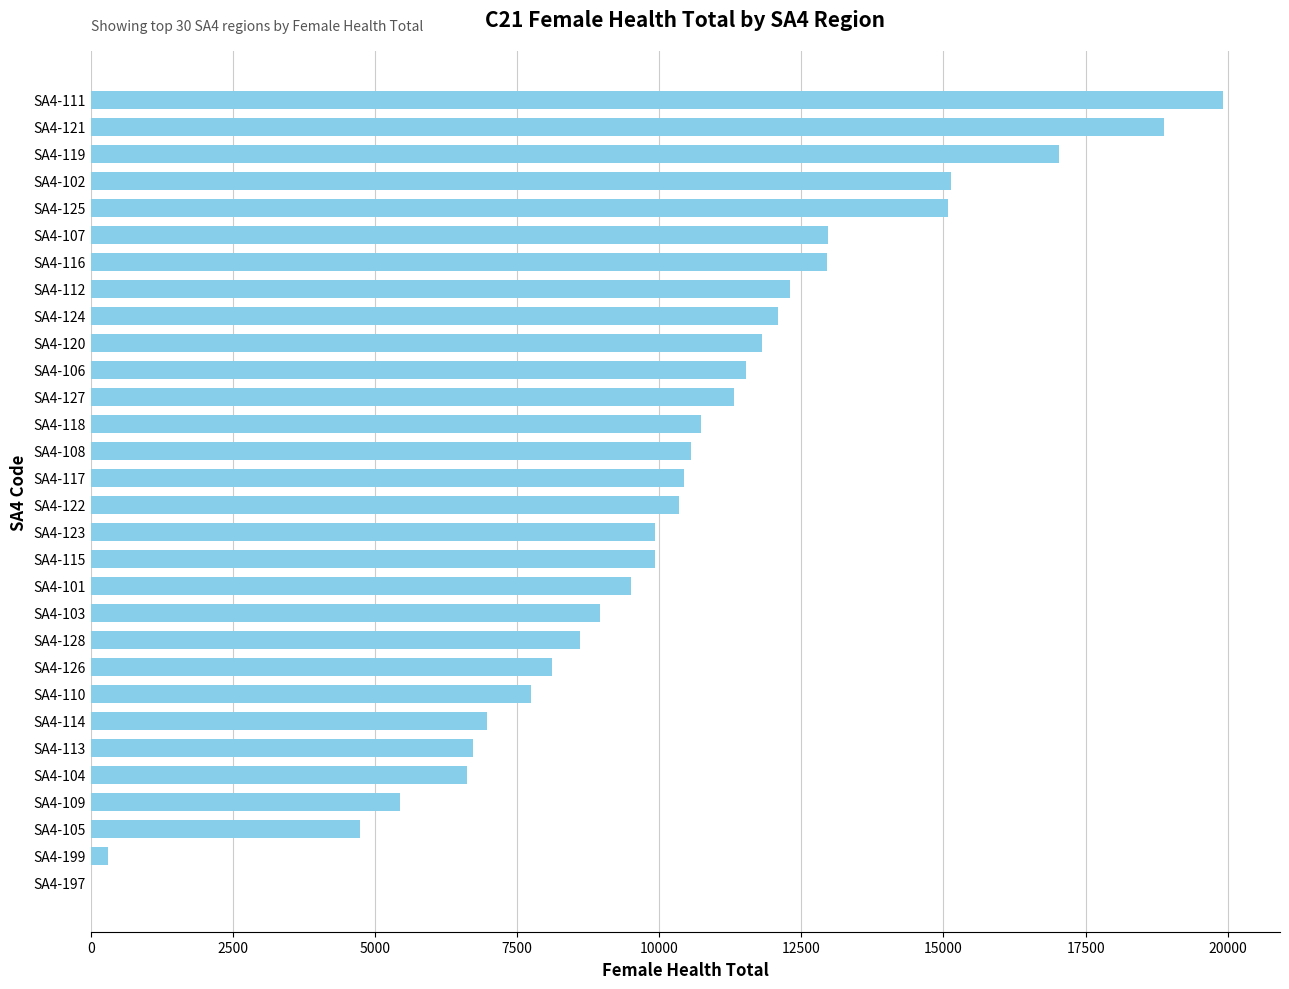

Is it true that the value at SA4-116 is 20360?

False